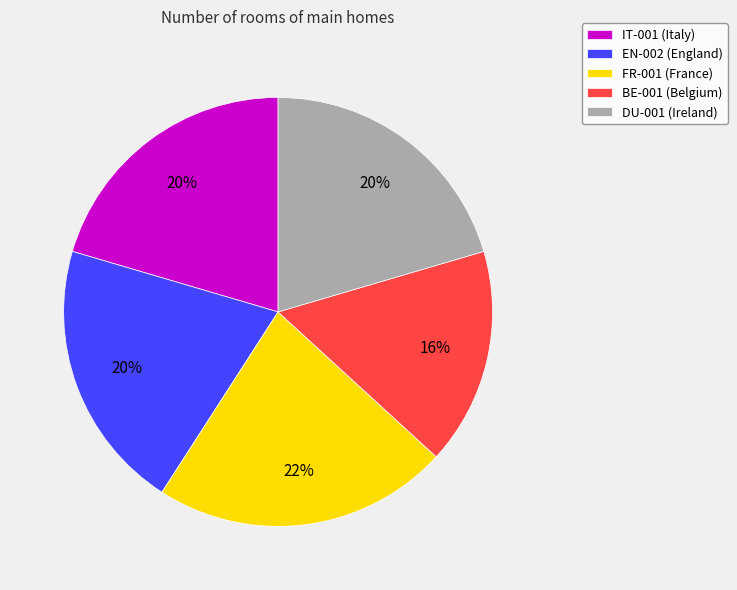

Is DU-001 (Ireland) the majority of the pie?

No